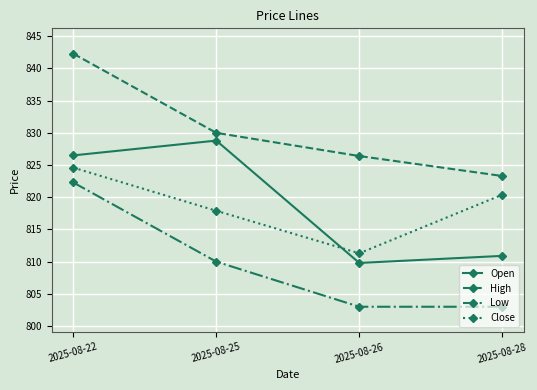

Which series changed the most between 2025-08-22 and 2025-08-26?

Low